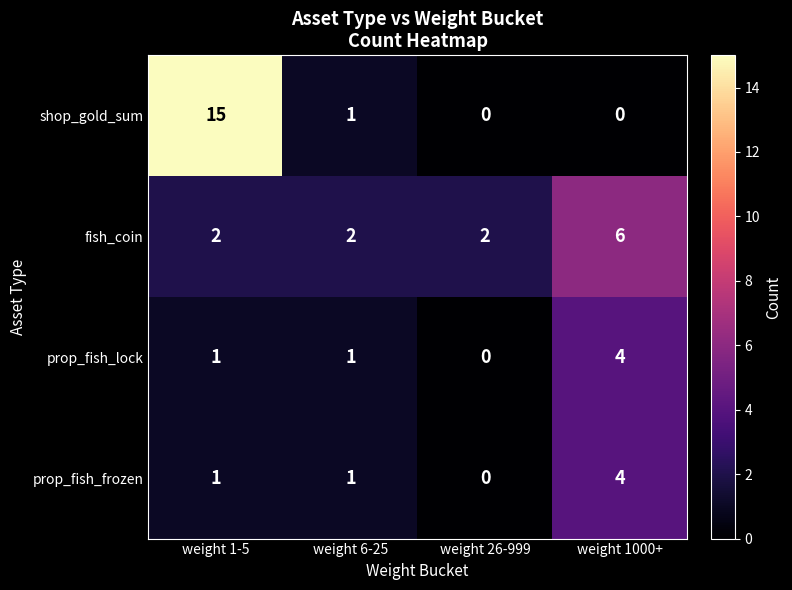

What is the difference between the shop_gold_sum values at weight 1000+ and weight 1-5?

15